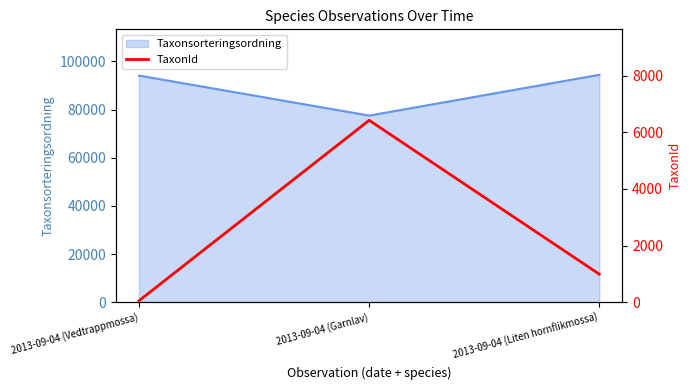

How many data points are less than 990?

1